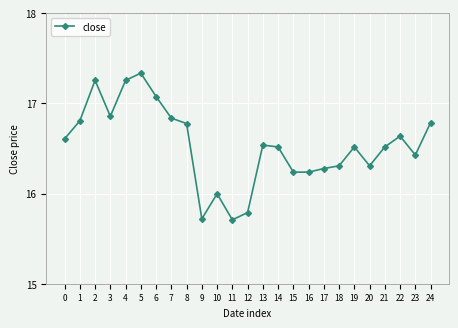

Which category has the highest value across all series?

5